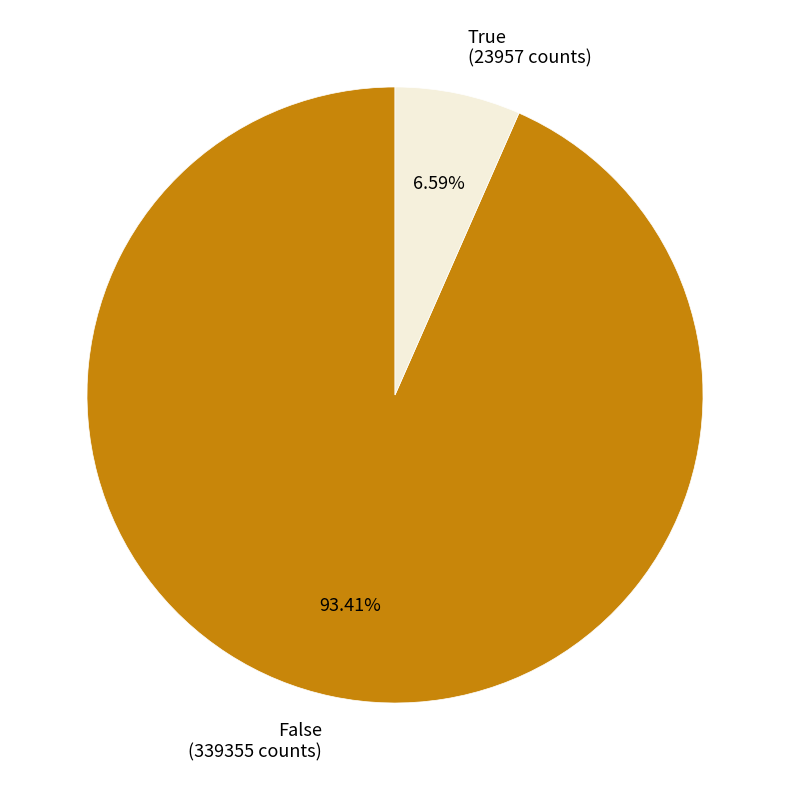

Rank the categories by value from lowest to highest.

True, False